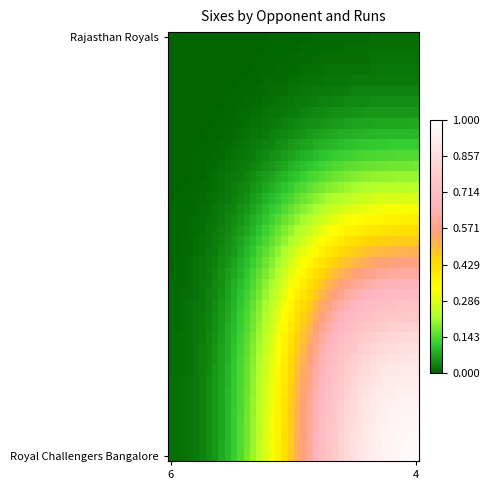

Which series has the widest spread of values?

Royal Challengers Bangalore